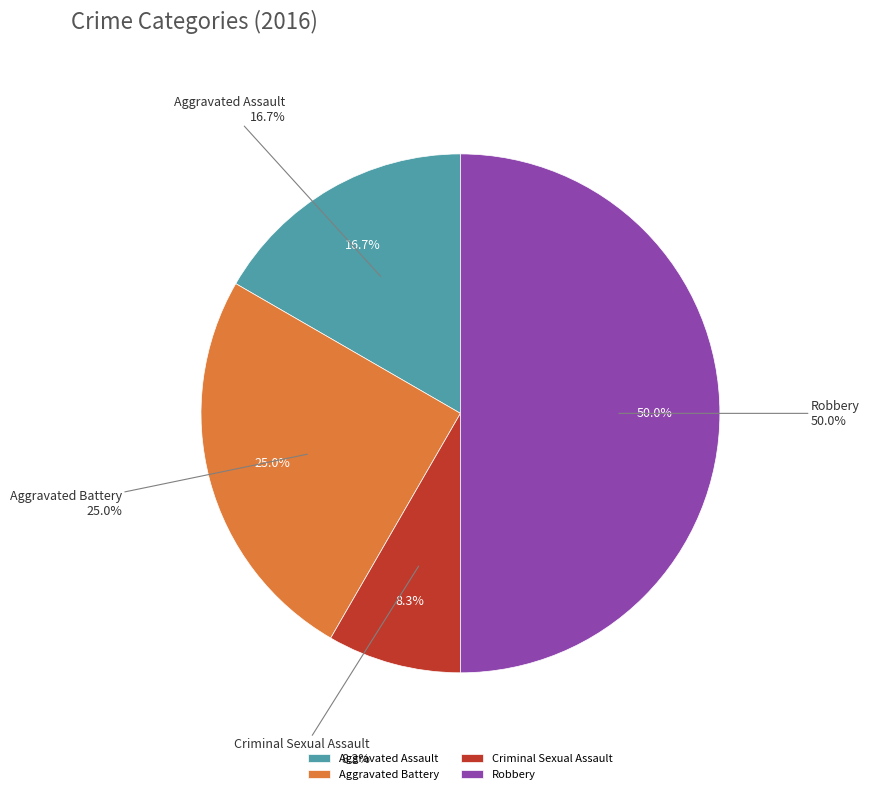

Is it true that Aggravated Battery is 25% of the pie?

True